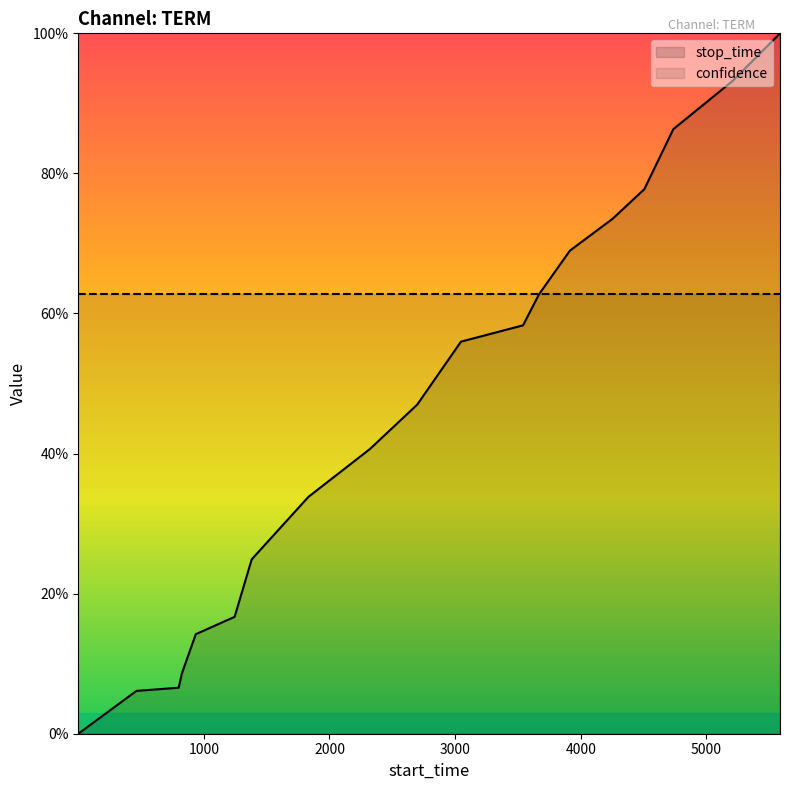

Which series changed the most between 4000 and 5000?

stop_time